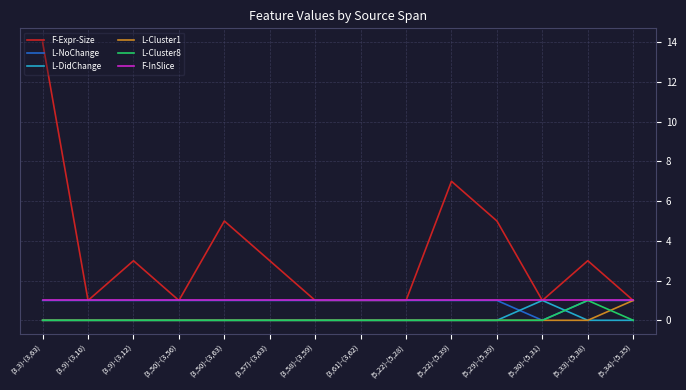

Which series has the largest range (max minus min)?

F-Expr-Size